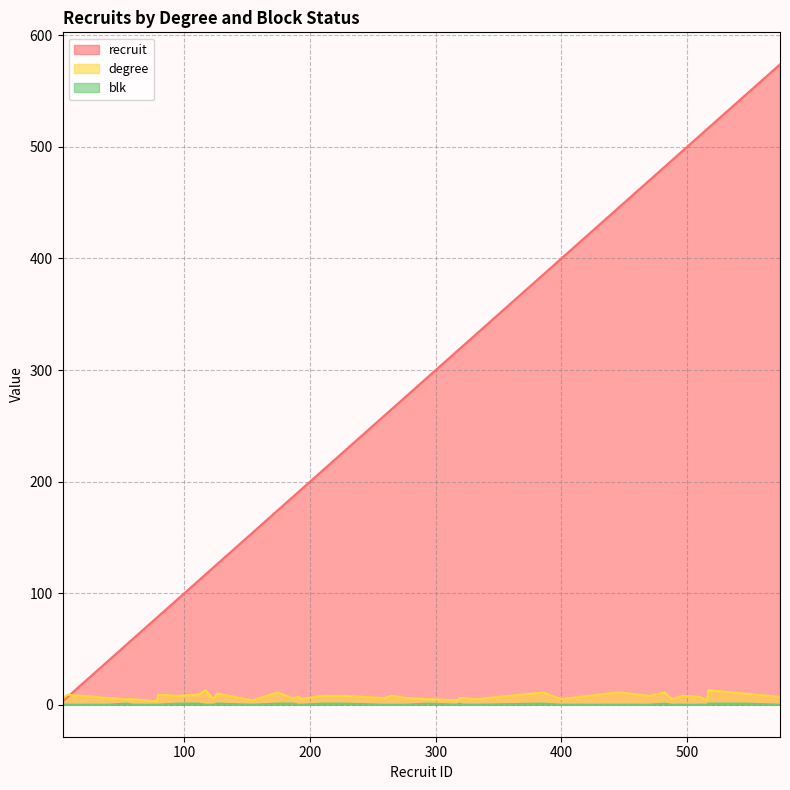

Which series changed the most between 319 and 470?

recruit